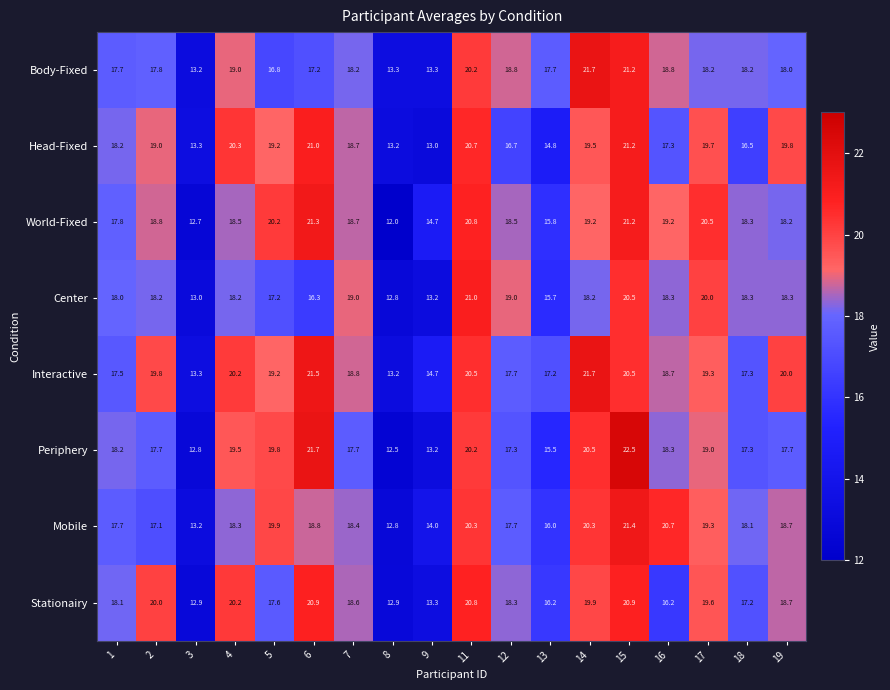

Which series has the largest total across all categories?

Interactive